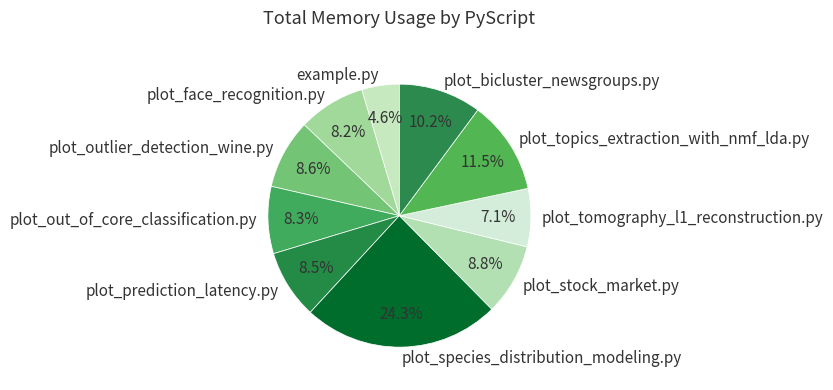

What is the smallest slice in the pie chart?

example.py